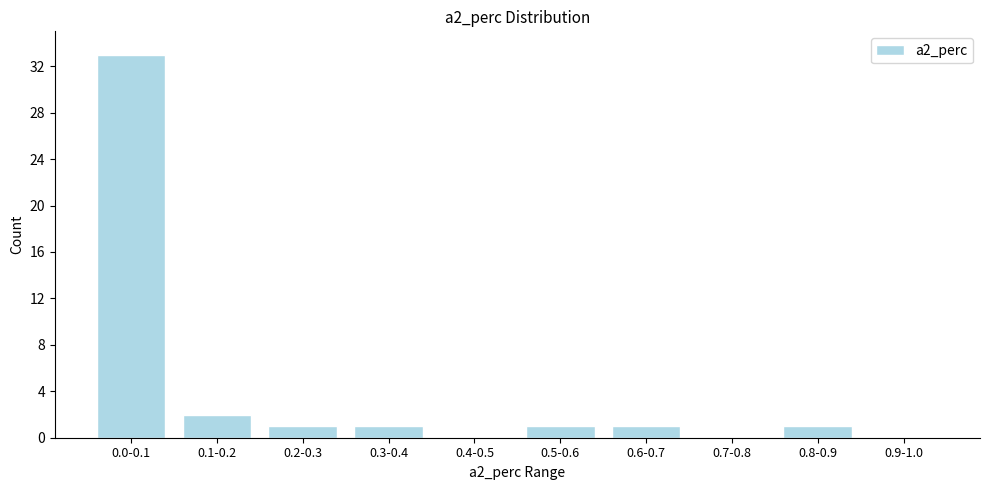

Reading left to right, extract all data points from this chart.

0.0-0.1=33	0.1-0.2=2	0.2-0.3=1	0.3-0.4=1	0.4-0.5=0	0.5-0.6=1	0.6-0.7=1	0.7-0.8=0	0.8-0.9=1	0.9-1.0=0